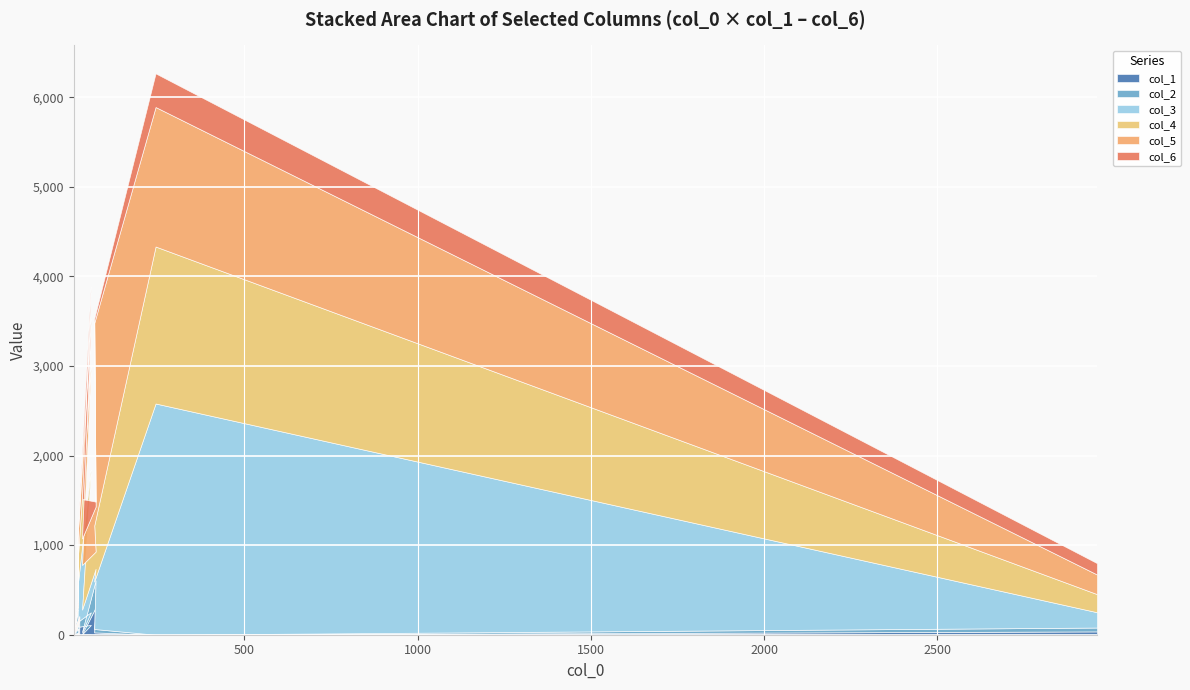

What is the maximum value shown in the chart?

2581